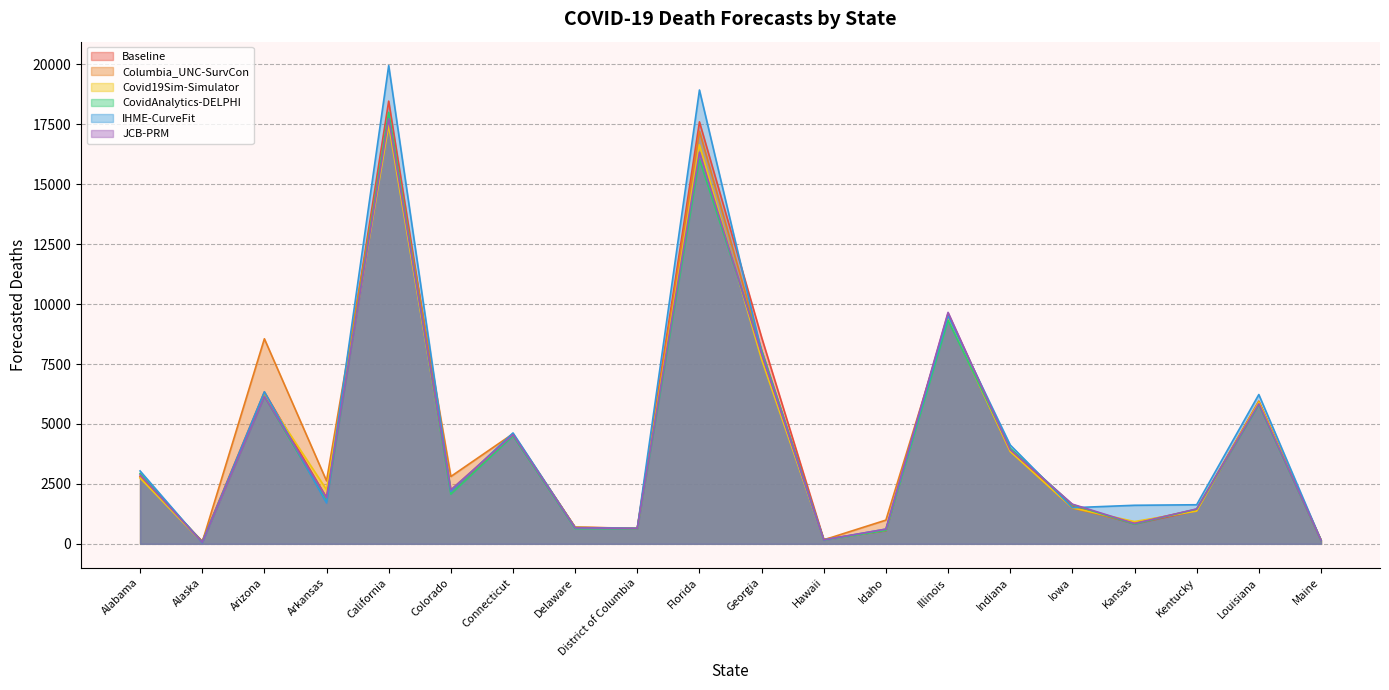

How many intersections are there between Columbia_UNC-SurvCon and Baseline?

7